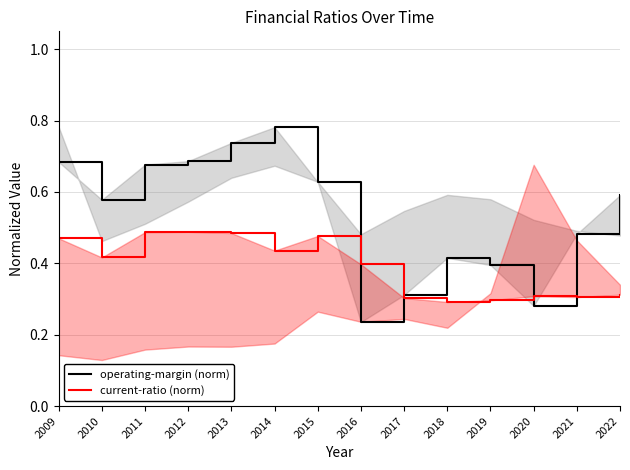

Read the current-ratio (norm) value at 2014.

0.4